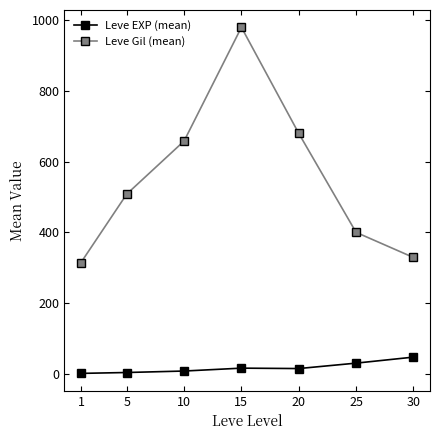

Where is the first local maximum for Leve Gil (mean)?

15